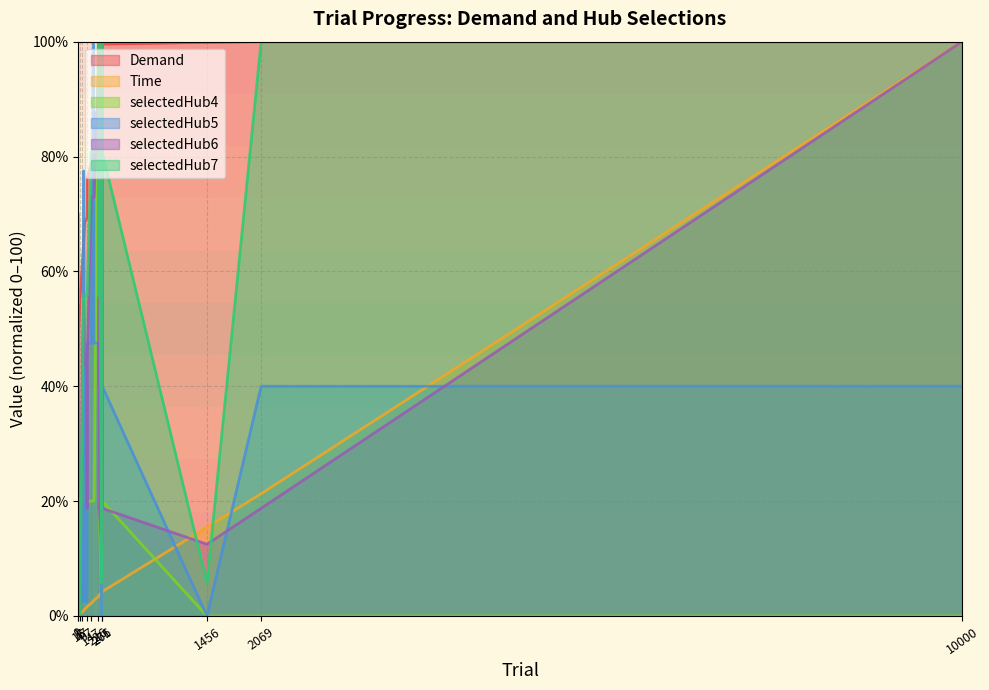

Where do selectedHub7 and Time first cross each other?

0 and 1